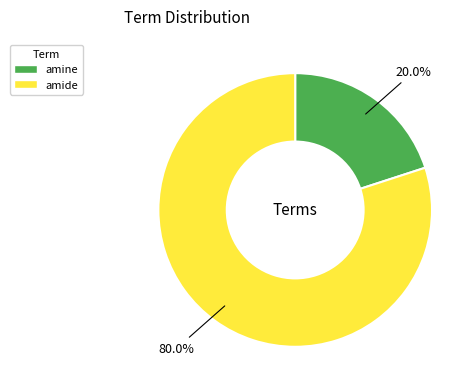

To the nearest percent, what portion does amine represent?

20%